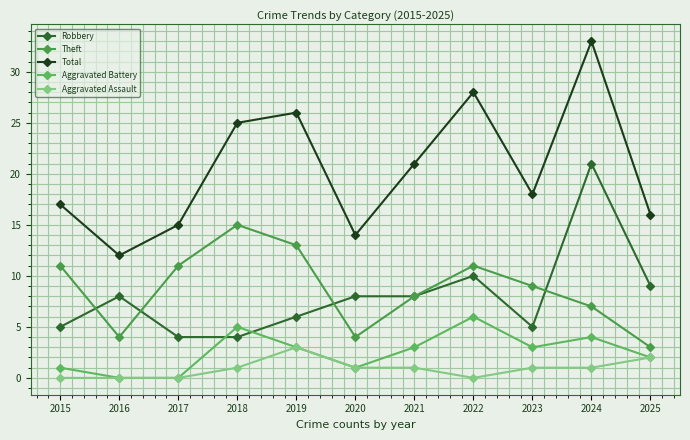

Rank the series at 2020 from lowest to highest value.

Aggravated Battery, Aggravated Assault, Theft, Robbery, Total